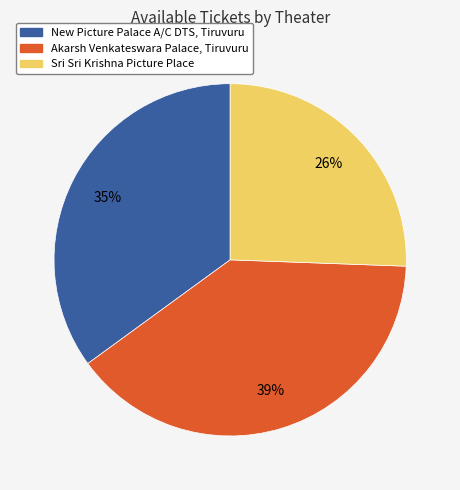

Combined, do Akarsh Venkateswara Palace, Tiruvuru and Sri Sri Krishna Picture Place account for over 50%?

Yes